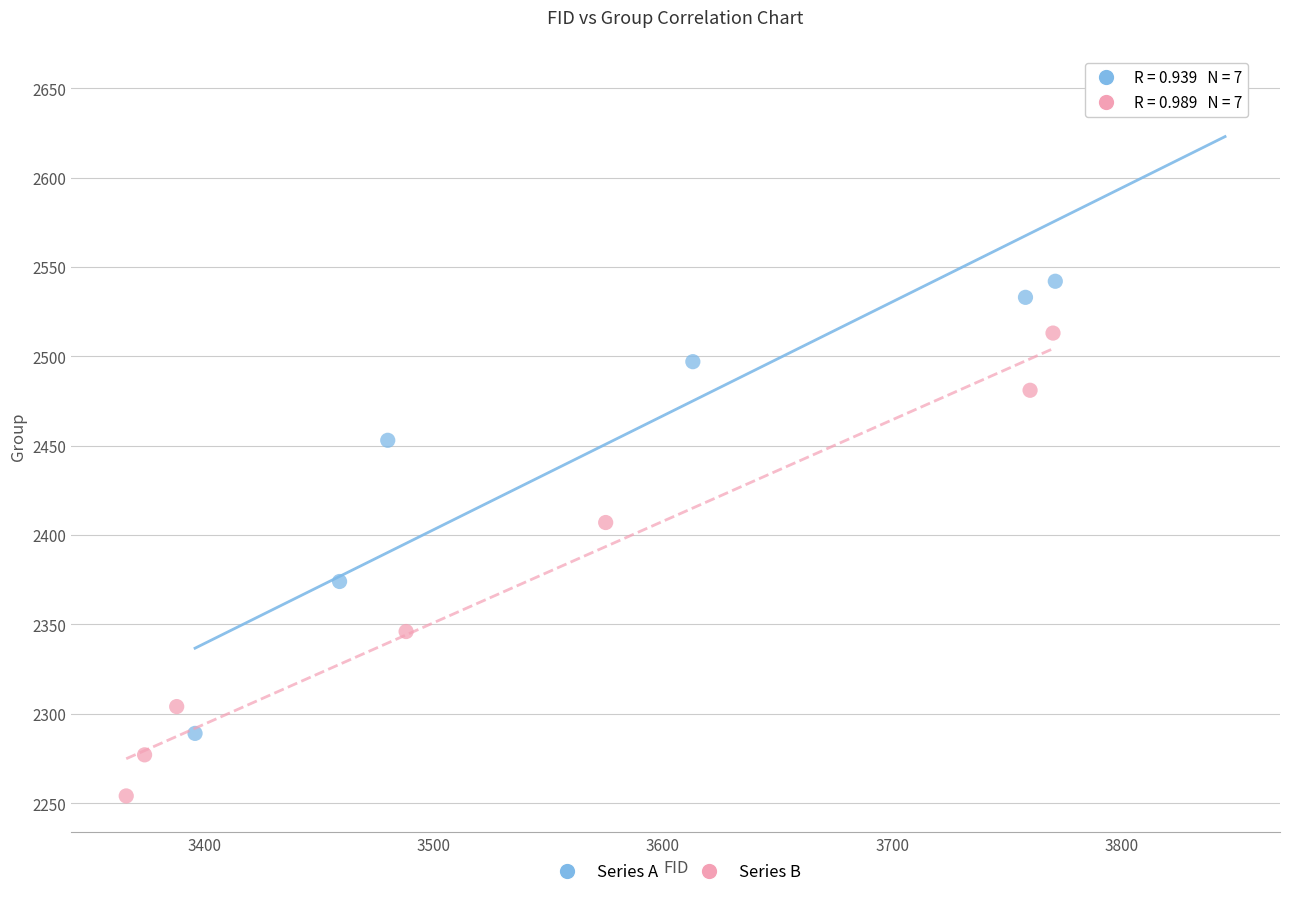

What are all the series names shown in the legend?

Series A, Series B